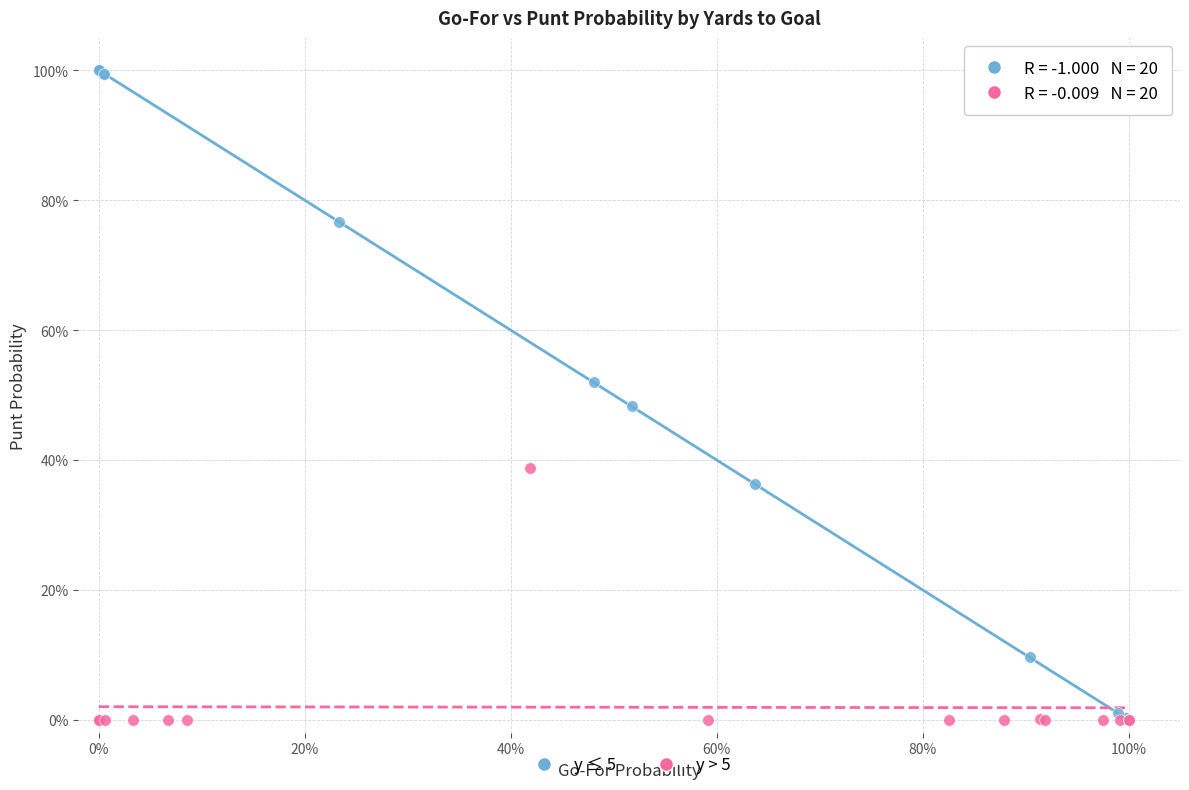

What are all the series names shown in the legend?

y ≤ 5, y > 5